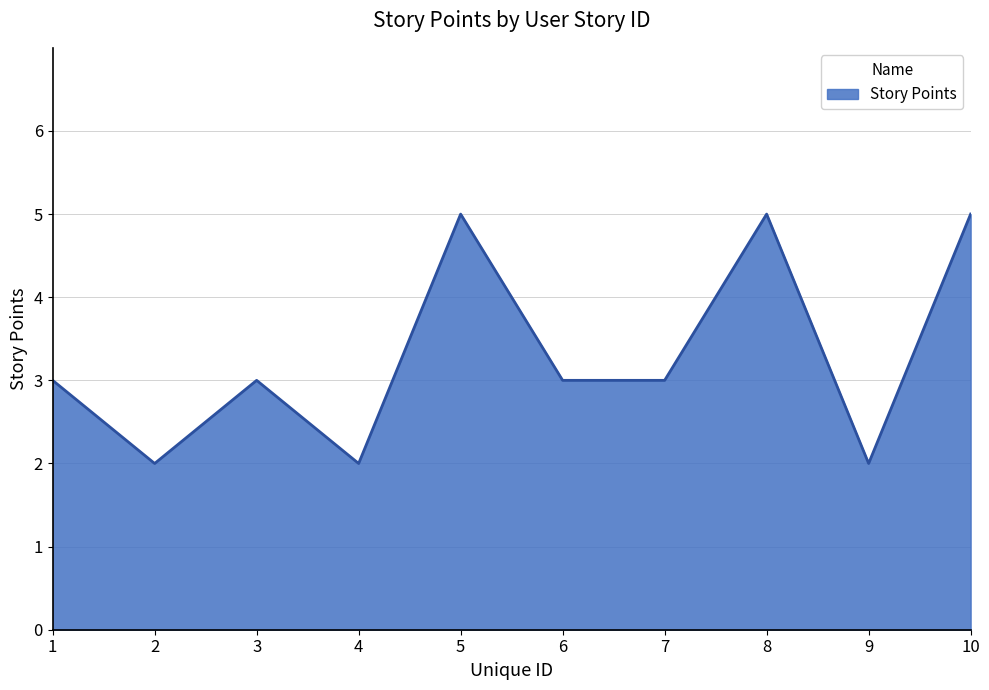

At which category does the data reach its first local valley?

2